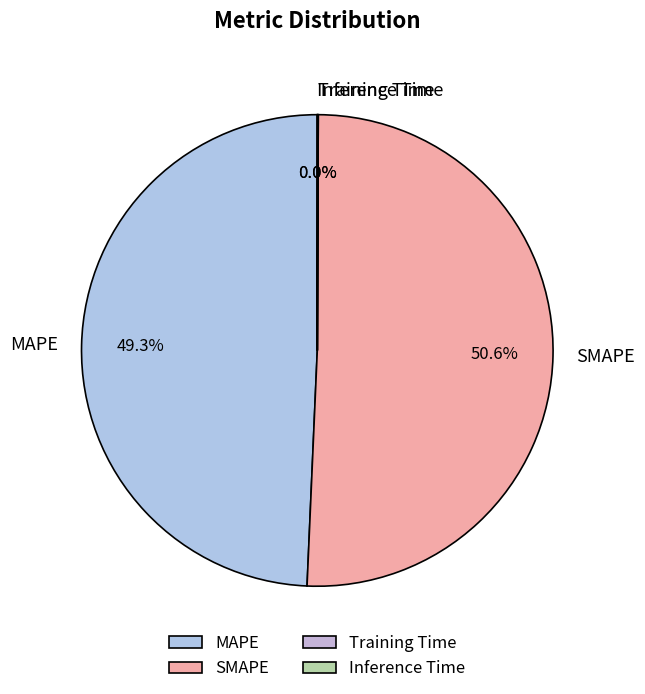

Which slice represents more than half of the pie?

SMAPE